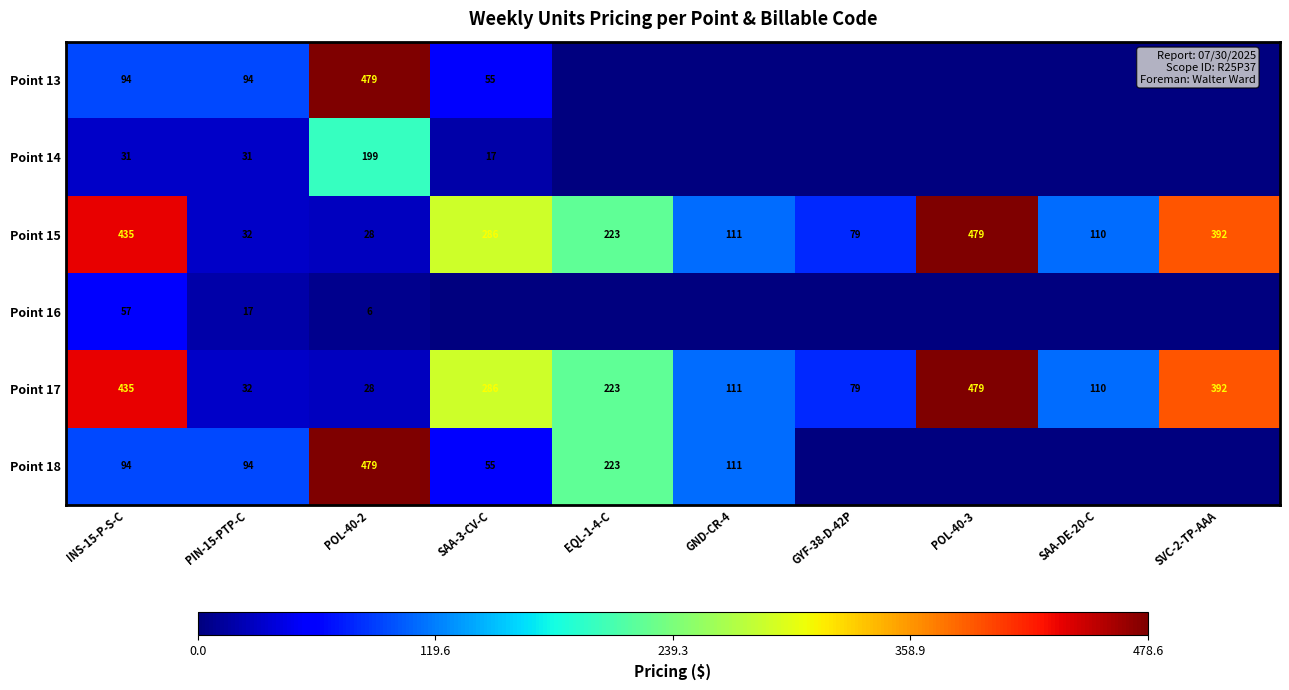

What is the average value of the Point 17 series?

218